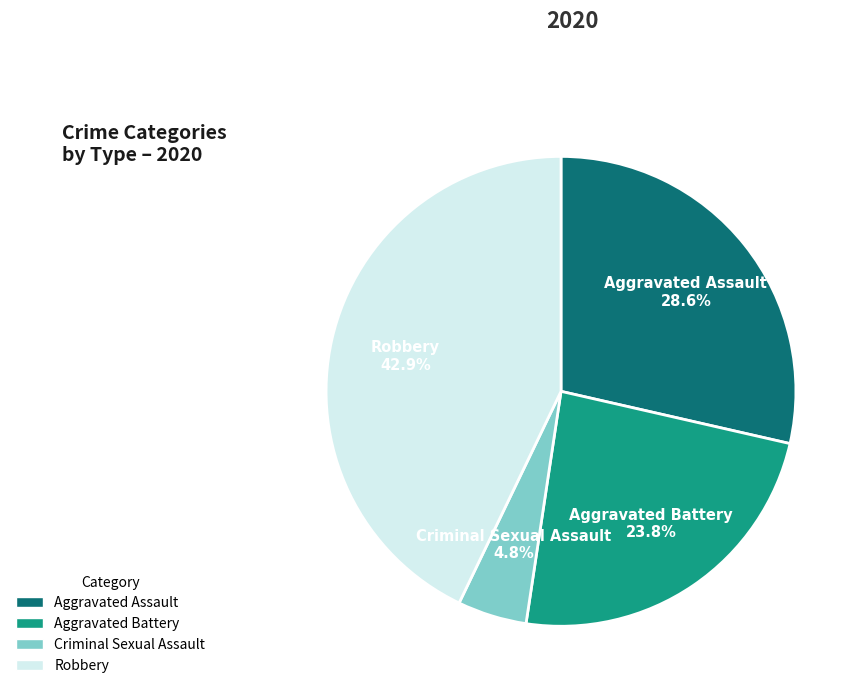

Count the number of slices in the pie.

4